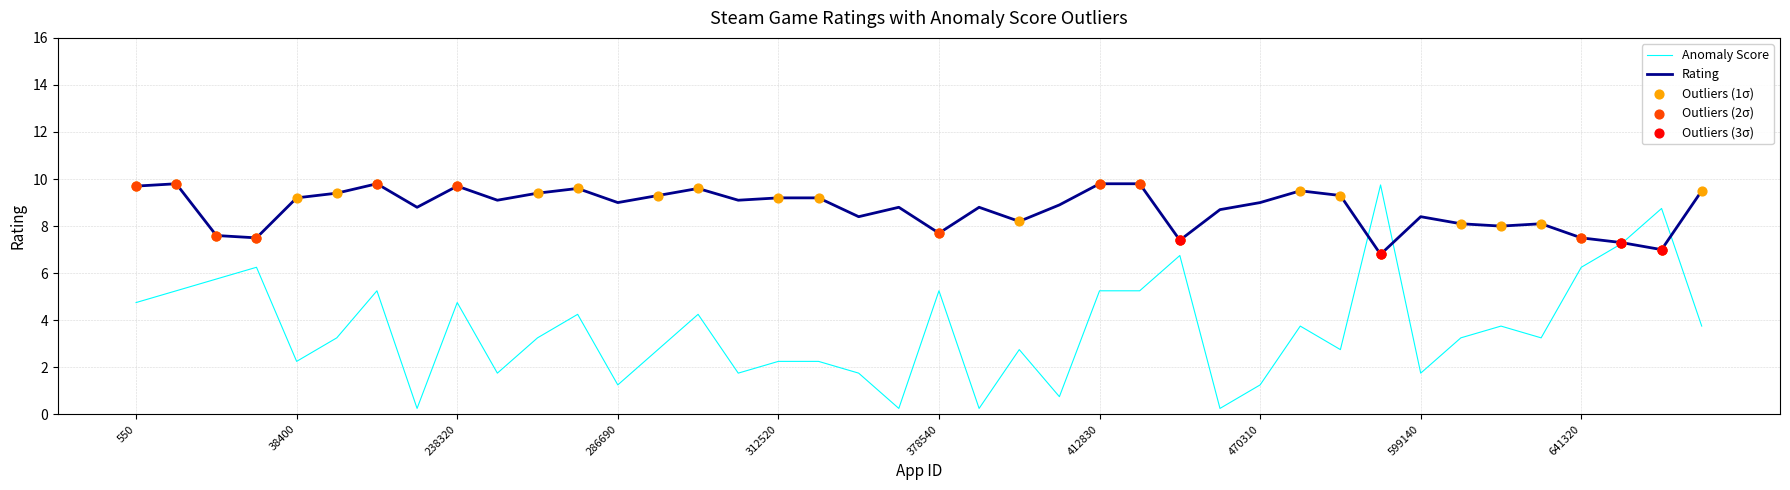

Which series has the largest range (max minus min)?

Anomaly Score